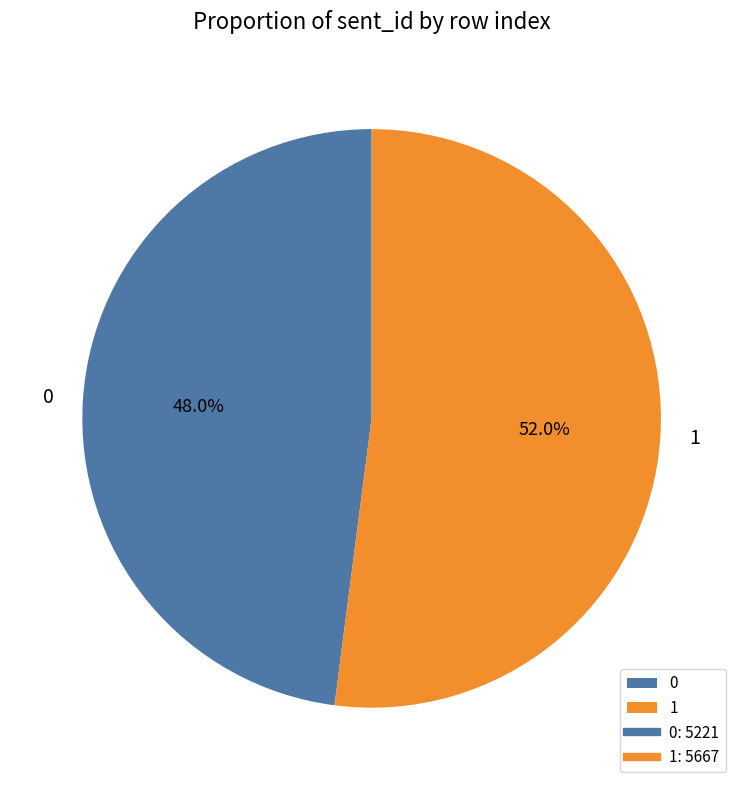

Does any single category account for the majority?

Yes